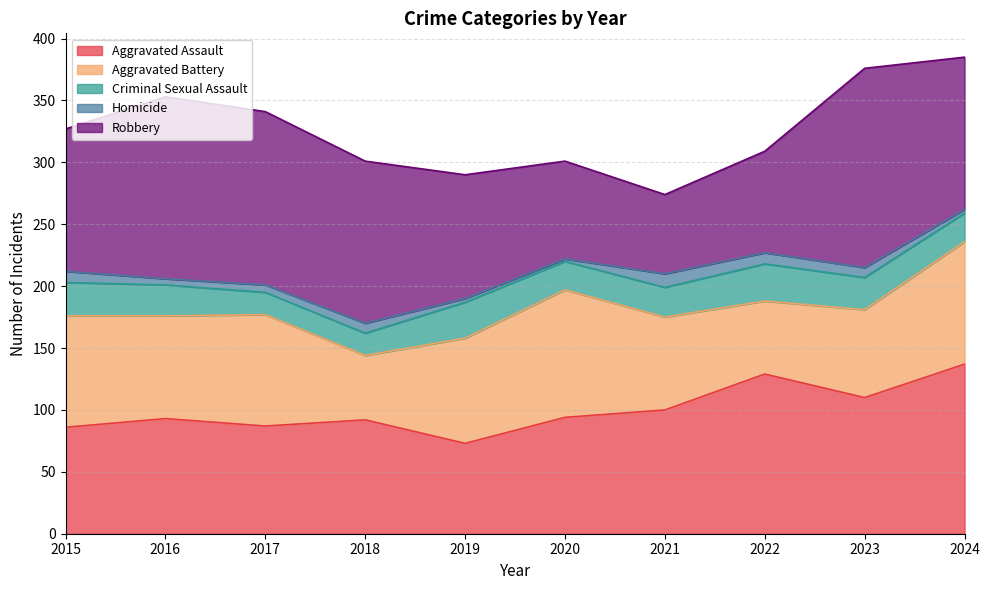

True or false: Aggravated Assault has a value of 93 at 2016.

True